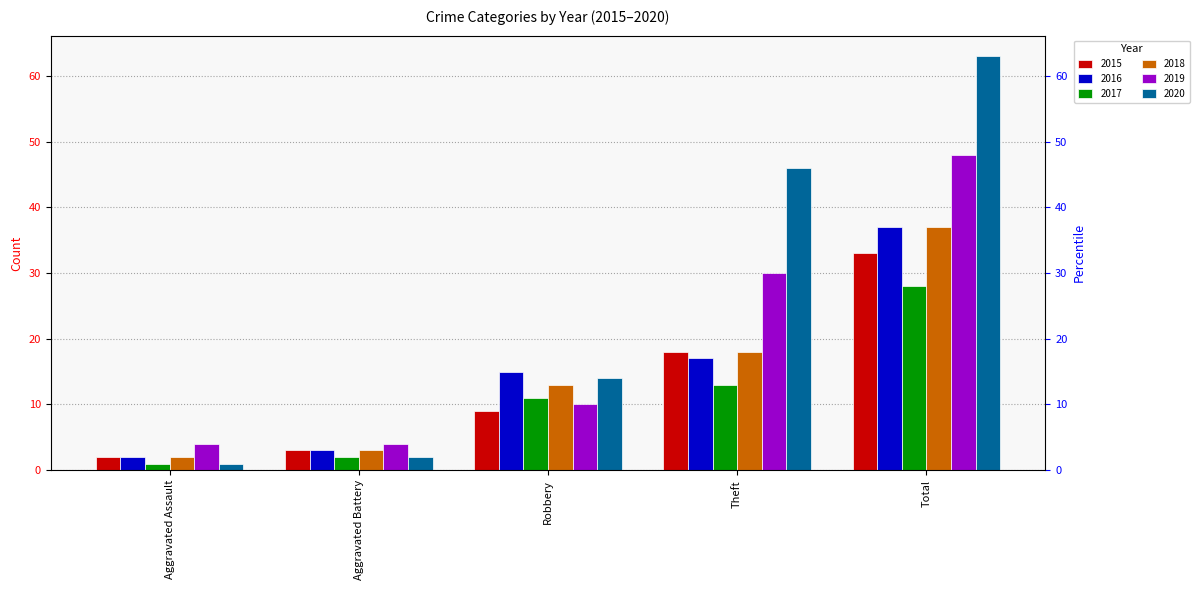

What is the sum of the 2018 values at Robbery and Total?

50